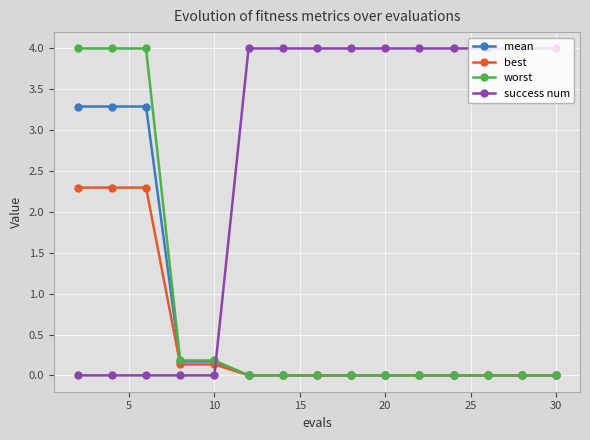

How many times do success num and mean cross each other?

1